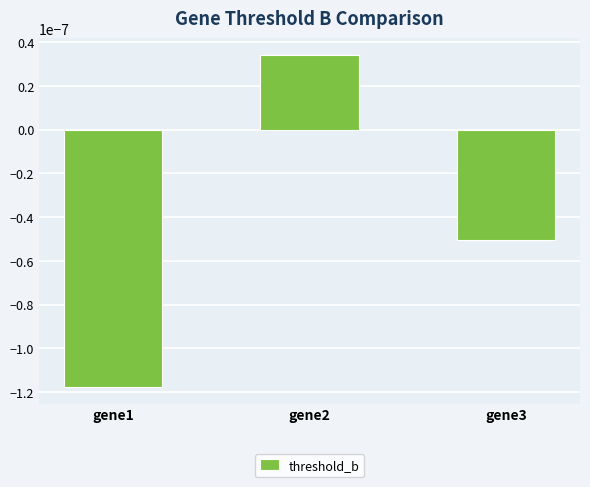

At which category does the chart reach its peak across all series?

gene2